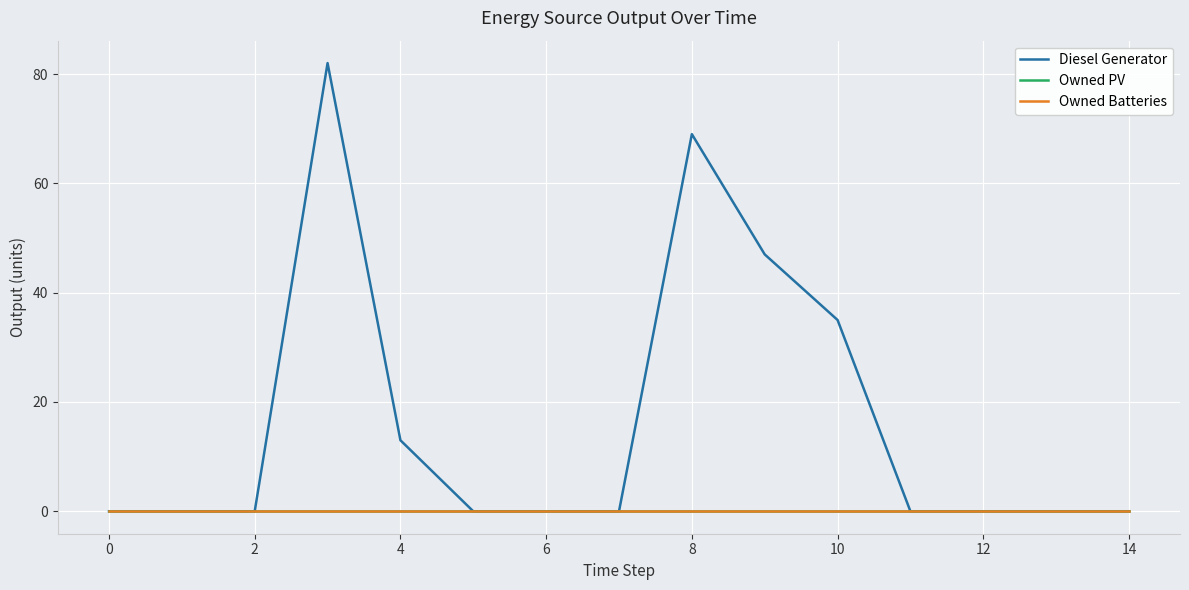

True or false: Owned Batteries and Owned PV intersect in this chart.

False